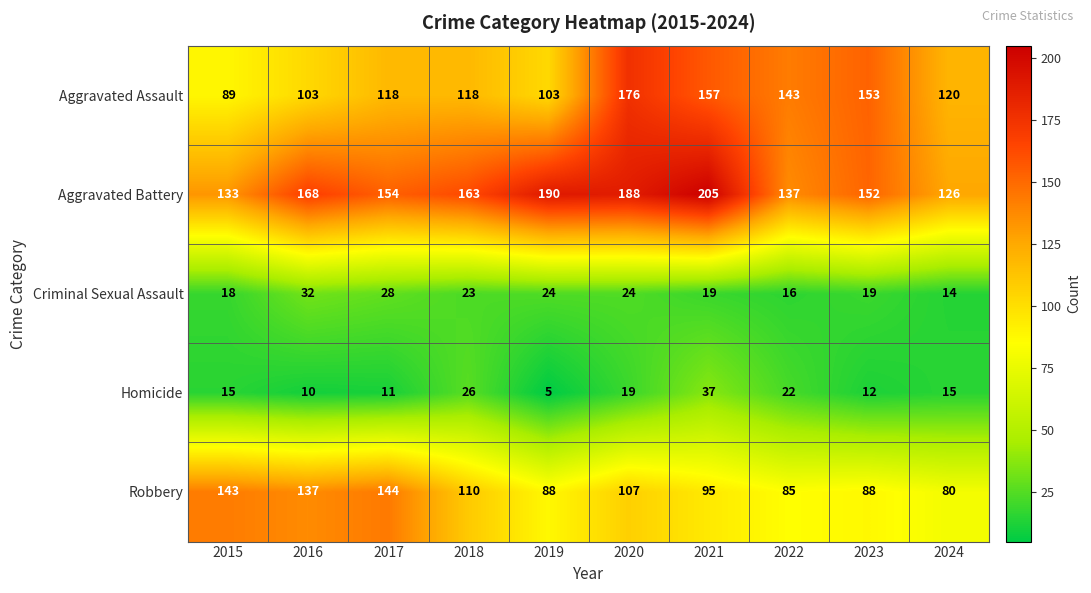

What is the difference between the Aggravated Battery values at 2018 and 2024?

37